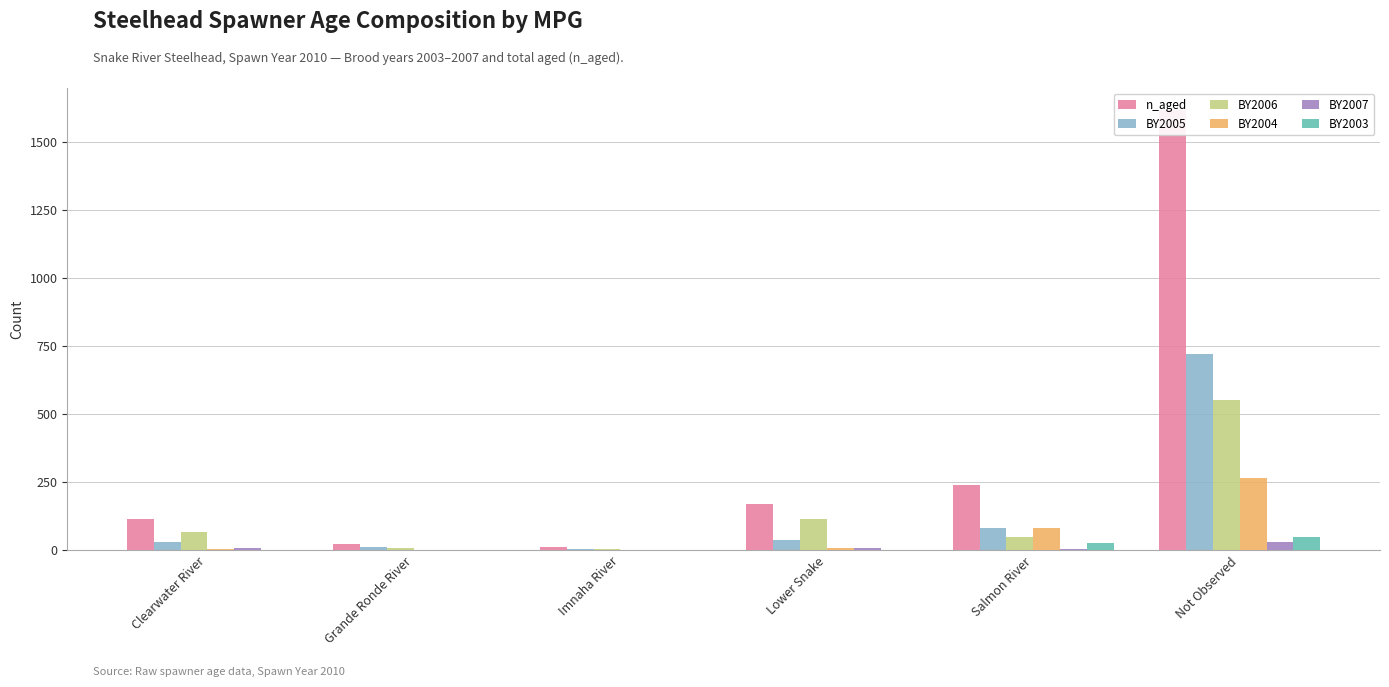

How many bars are there in each group?

6